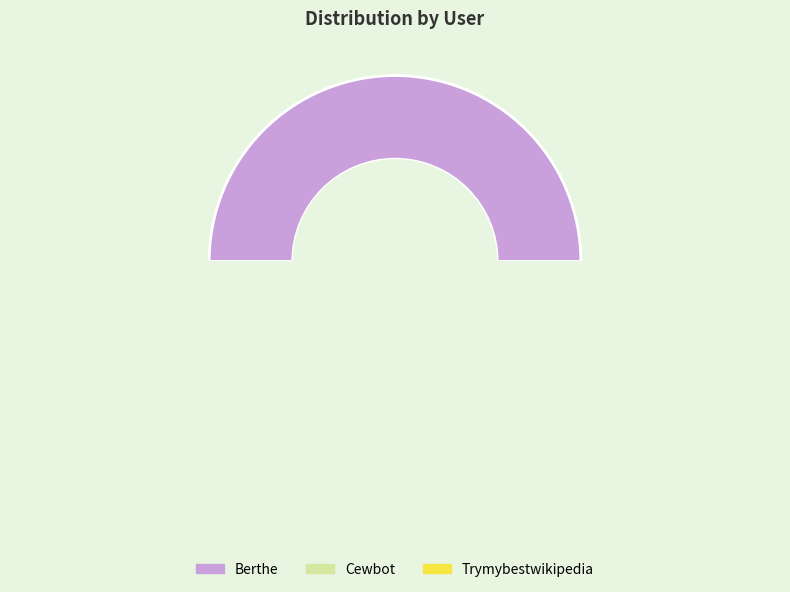

What is the total percentage of Berthe and Trymybestwikipedia?

75.0%